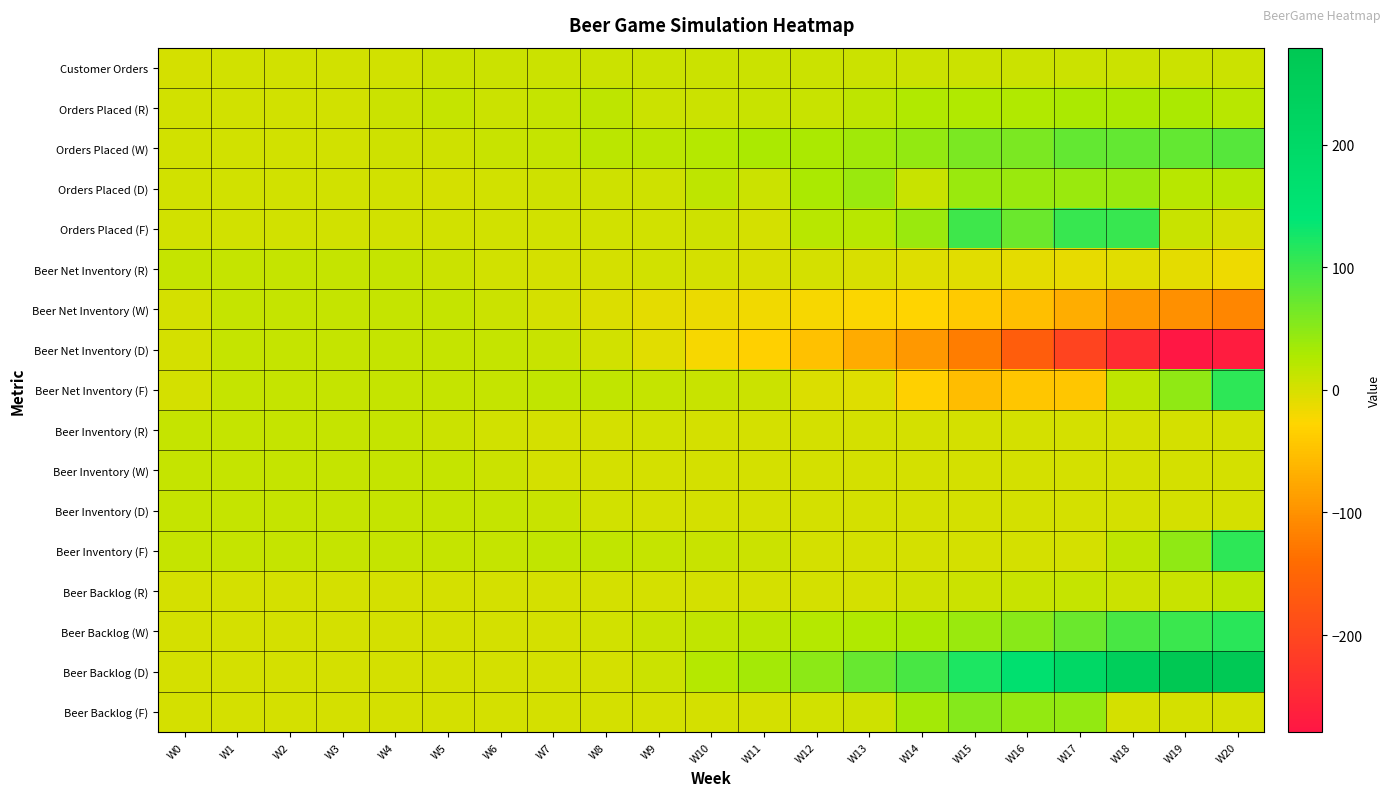

Reading left to right, list all the values displayed in this chart.

Customer Orders: W0=0	W1=4	W2=4	W3=4	W4=4	W5=8	W6=8	W7=8	W8=8	W9=8	W10=8	W11=8	W12=8	W13=8	W14=8	W15=8	W16=8	W17=8	W18=8	W19=8	W20=8
Orders Placed (R): W0=4	W1=4	W2=4	W3=4	W4=8	W5=12	W6=8	W7=12	W8=16	W9=8	W10=8	W11=10	W12=10	W13=16	W14=24	W15=24	W16=24	W17=30	W18=30	W19=30	W20=20
Orders Placed (W): W0=4	W1=4	W2=4	W3=4	W4=5	W5=6	W6=10	W7=13	W8=18	W9=18	W10=22	W11=30	W12=30	W13=35	W14=45	W15=60	W16=60	W17=75	W18=75	W19=75	W20=85
Orders Placed (D): W0=4	W1=4	W2=4	W3=4	W4=4	W5=2	W6=4	W7=6	W8=6	W9=6	W10=16	W11=8	W12=30	W13=40	W14=10	W15=40	W16=40	W17=40	W18=40	W19=20	W20=20
Orders Placed (F): W0=4	W1=4	W2=4	W3=4	W4=4	W5=4	W6=4	W7=4	W8=4	W9=4	W10=6	W11=2	W12=20	W13=20	W14=40	W15=100	W16=70	W17=104	W18=104	W19=10	W20=0
Beer Net Inventory (R): W0=12	W1=12	W2=12	W3=12	W4=12	W5=8	W6=4	W7=0	W8=0	W9=4	W10=1	W11=-1	W12=1	W13=-2	W14=-6	W15=-8	W16=-10	W17=-12	W18=-8	W19=-10	W20=-16
Beer Net Inventory (W): W0=0	W1=12	W2=12	W3=12	W4=12	W5=12	W6=8	W7=0	W8=-3	W9=-9	W10=-15	W11=-18	W12=-22	W13=-26	W14=-30	W15=-40	W16=-52	W17=-70	W18=-92	W19=-102	W20=-112
Beer Net Inventory (D): W0=0	W1=12	W2=12	W3=12	W4=12	W5=12	W6=11	W7=9	W8=3	W9=-8	W10=-22	W11=-34	W12=-50	W13=-74	W14=-92	W15=-121	W16=-164	W17=-204	W18=-244	W19=-279	W20=-270
Beer Net Inventory (F): W0=0	W1=12	W2=12	W3=12	W4=12	W5=12	W6=12	W7=14	W8=14	W9=12	W10=10	W11=8	W12=-4	W13=-6	W14=-34	W15=-54	W16=-44	W17=-44	W18=16	W19=46	W20=110
Beer Inventory (R): W0=12	W1=12	W2=12	W3=12	W4=12	W5=8	W6=4	W7=0	W8=0	W9=4	W10=1	W11=0	W12=1	W13=0	W14=0	W15=0	W16=0	W17=0	W18=0	W19=0	W20=0
Beer Inventory (W): W0=12	W1=12	W2=12	W3=12	W4=12	W5=12	W6=8	W7=0	W8=0	W9=0	W10=0	W11=0	W12=0	W13=0	W14=0	W15=0	W16=0	W17=0	W18=0	W19=0	W20=0
Beer Inventory (D): W0=12	W1=12	W2=12	W3=12	W4=12	W5=12	W6=11	W7=9	W8=3	W9=0	W10=0	W11=0	W12=0	W13=0	W14=0	W15=0	W16=0	W17=0	W18=0	W19=0	W20=0
Beer Inventory (F): W0=12	W1=12	W2=12	W3=12	W4=12	W5=12	W6=12	W7=14	W8=14	W9=12	W10=10	W11=8	W12=0	W13=0	W14=0	W15=0	W16=0	W17=0	W18=16	W19=46	W20=110
Beer Backlog (R): W0=0	W1=0	W2=0	W3=0	W4=0	W5=0	W6=0	W7=0	W8=0	W9=0	W10=0	W11=1	W12=0	W13=2	W14=6	W15=8	W16=10	W17=12	W18=8	W19=10	W20=16
Beer Backlog (W): W0=0	W1=0	W2=0	W3=0	W4=0	W5=0	W6=0	W7=0	W8=3	W9=9	W10=15	W11=18	W12=22	W13=26	W14=30	W15=40	W16=52	W17=70	W18=92	W19=102	W20=112
Beer Backlog (D): W0=0	W1=0	W2=0	W3=0	W4=0	W5=0	W6=0	W7=0	W8=0	W9=8	W10=22	W11=34	W12=50	W13=74	W14=92	W15=121	W16=164	W17=204	W18=244	W19=279	W20=270
Beer Backlog (F): W0=0	W1=0	W2=0	W3=0	W4=0	W5=0	W6=0	W7=0	W8=0	W9=0	W10=0	W11=0	W12=4	W13=6	W14=34	W15=54	W16=44	W17=44	W18=0	W19=0	W20=0